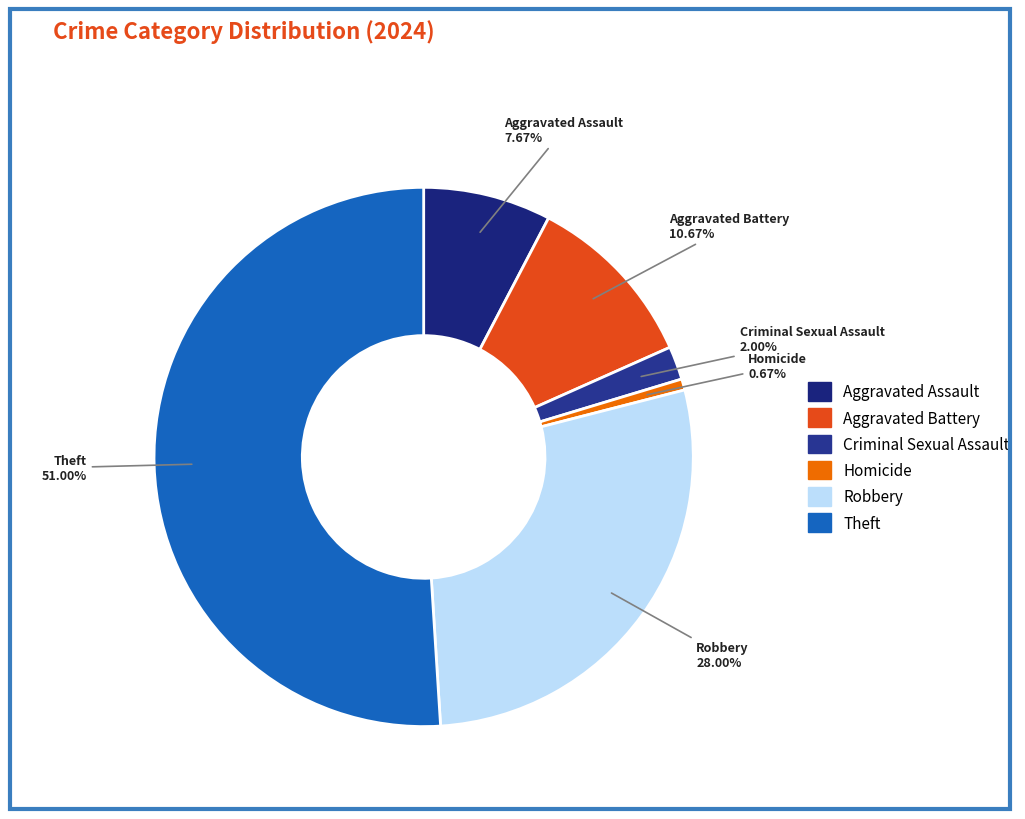

Does any single category account for the majority?

Yes